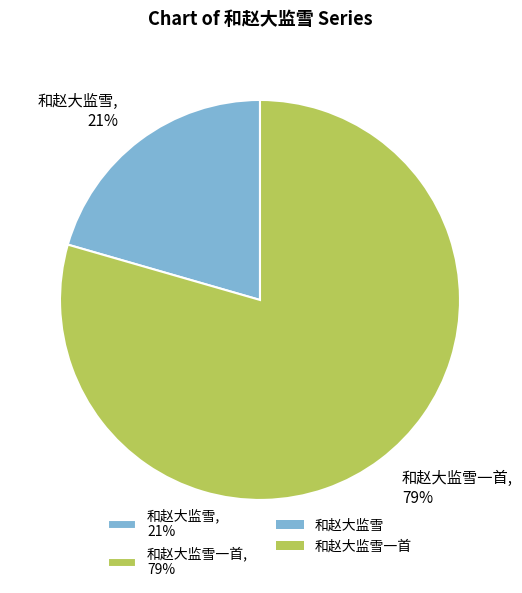

Which category has the biggest portion of the pie?

和赵大监雪一首, 79%